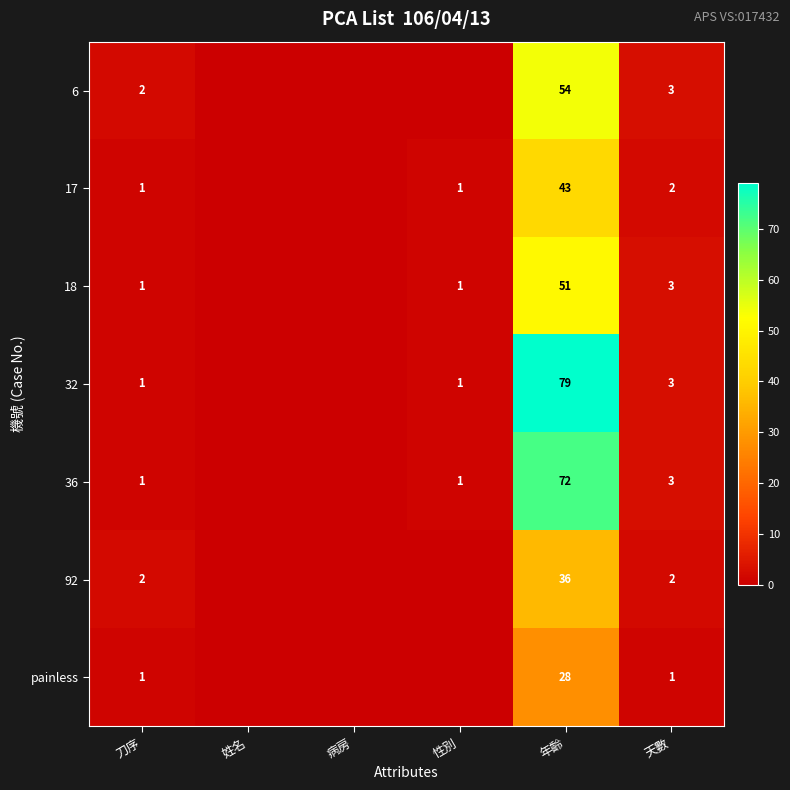

Which series changed the most between 年齡 and 天數?

32